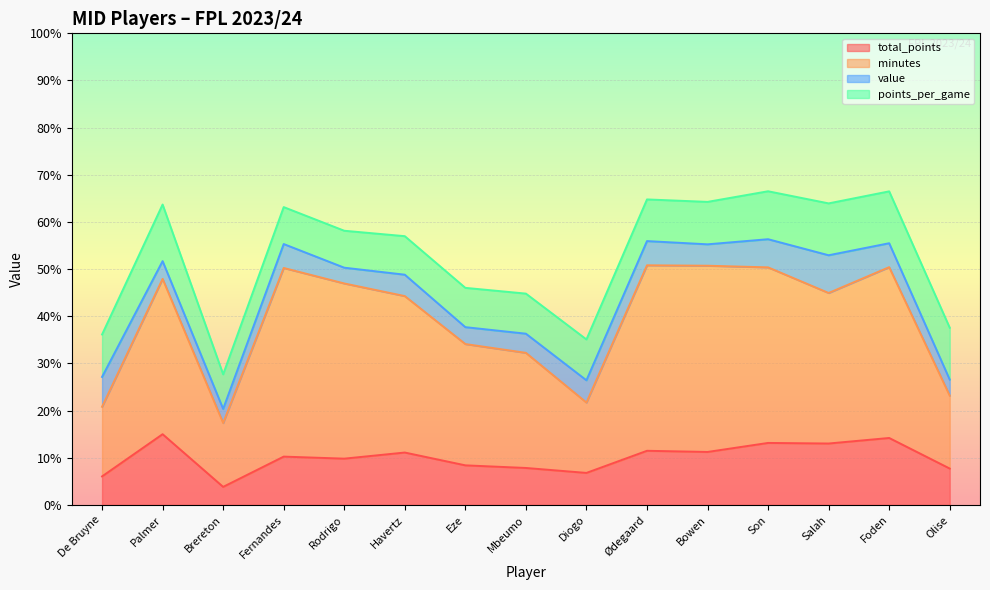

True or false: minutes has more than 2 points higher than both neighbors.

True